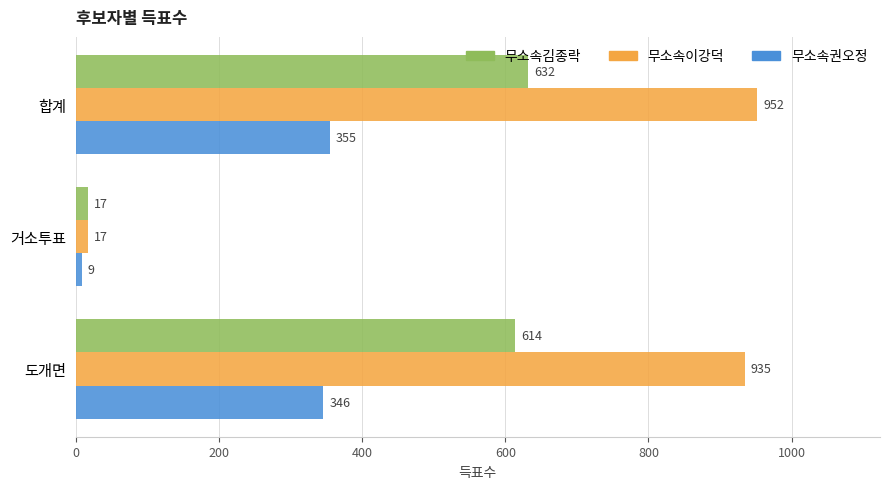

What is the average value of the 무소속이강덕 series?

635